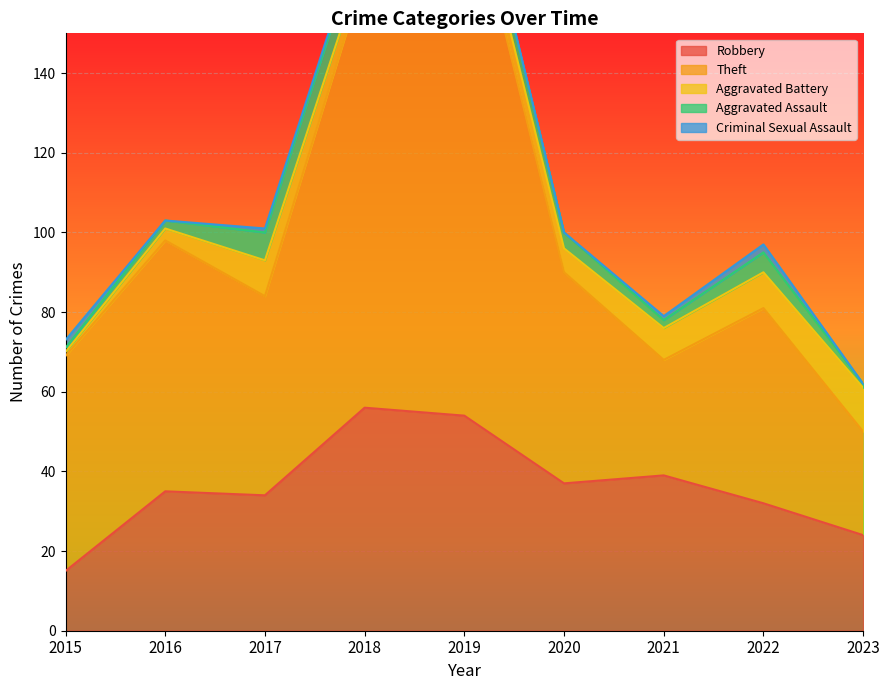

True or false: Theft and Robbery cross at least once.

True